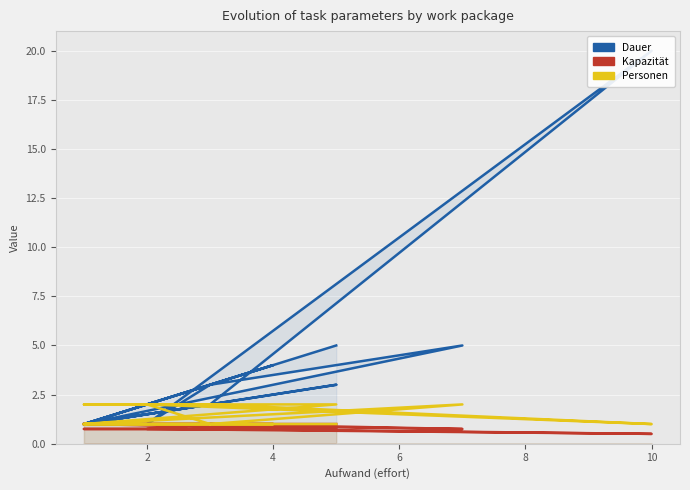

At which category does Kapazität reach its first local valley?

8